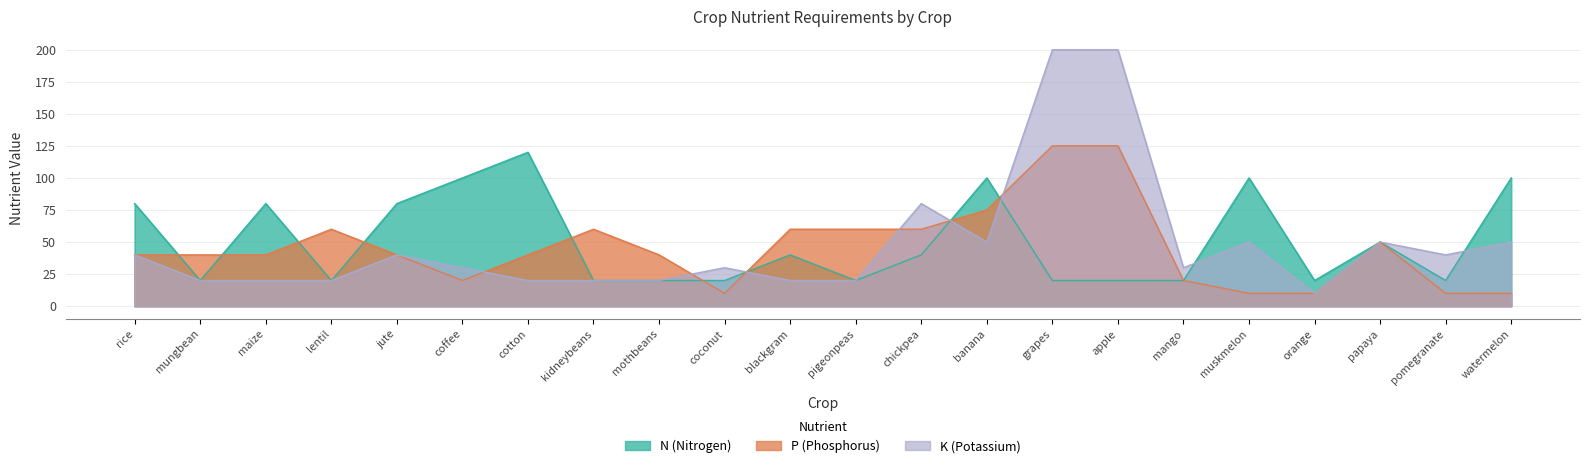

What position from the left is watermelon?

22